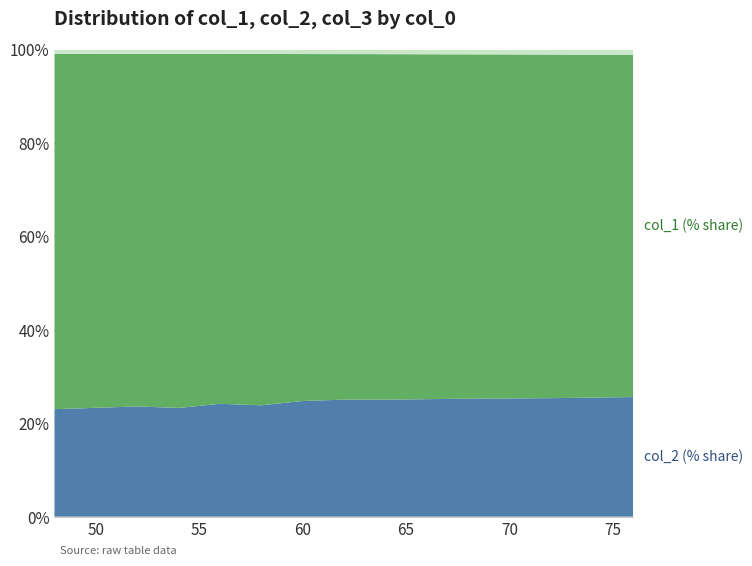

Reading left to right, what are all the values shown in this chart?

col_1: 430	423	416	417	403	404	390	384	378	370	362	355	348	340	332
col_2: 130	130	130	128	130	128	130	130	128	126	124	122	120	118	116
col_3: 5	5	5	5	5	5	5	5	5	5	5	5	5	5	5